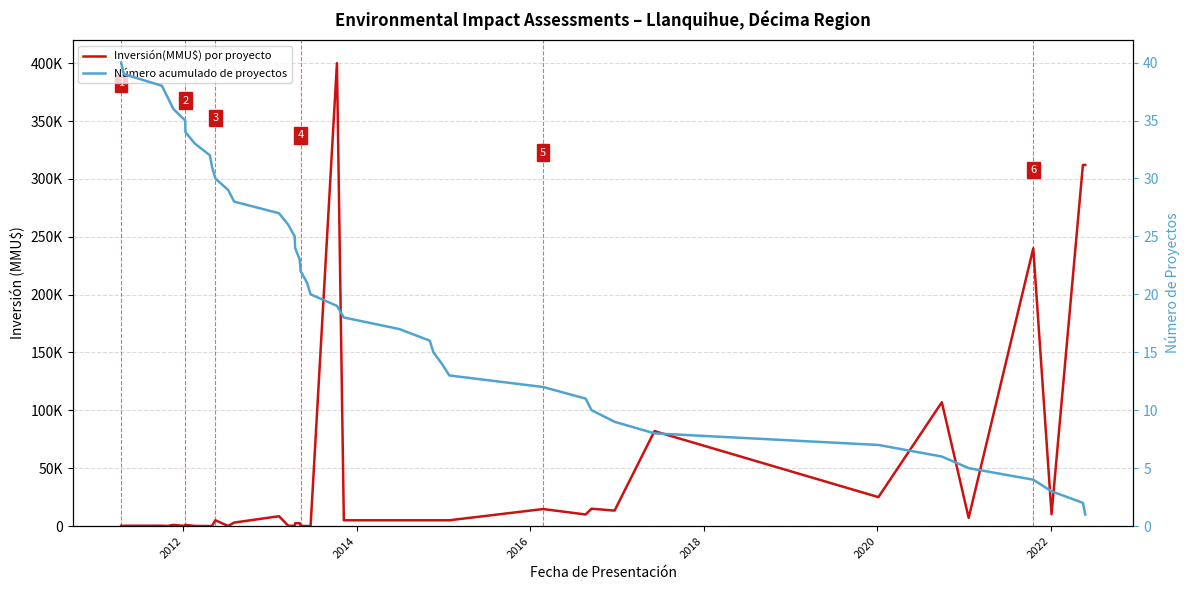

How many data points in Inversión(MMU$) por proyecto are less than 5000?

19